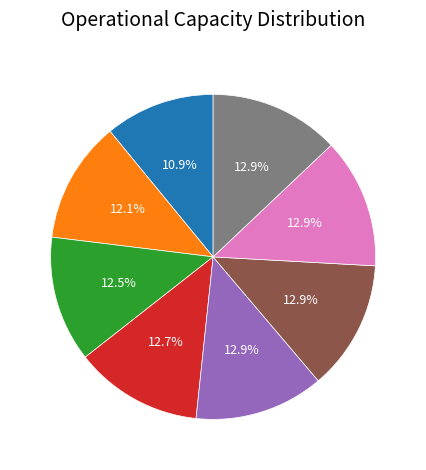

Does any single category account for the majority?

No